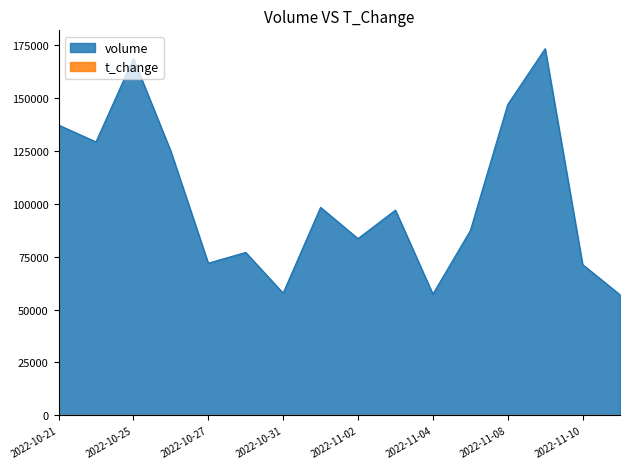

What is the sum of all volume values?

1637781.0